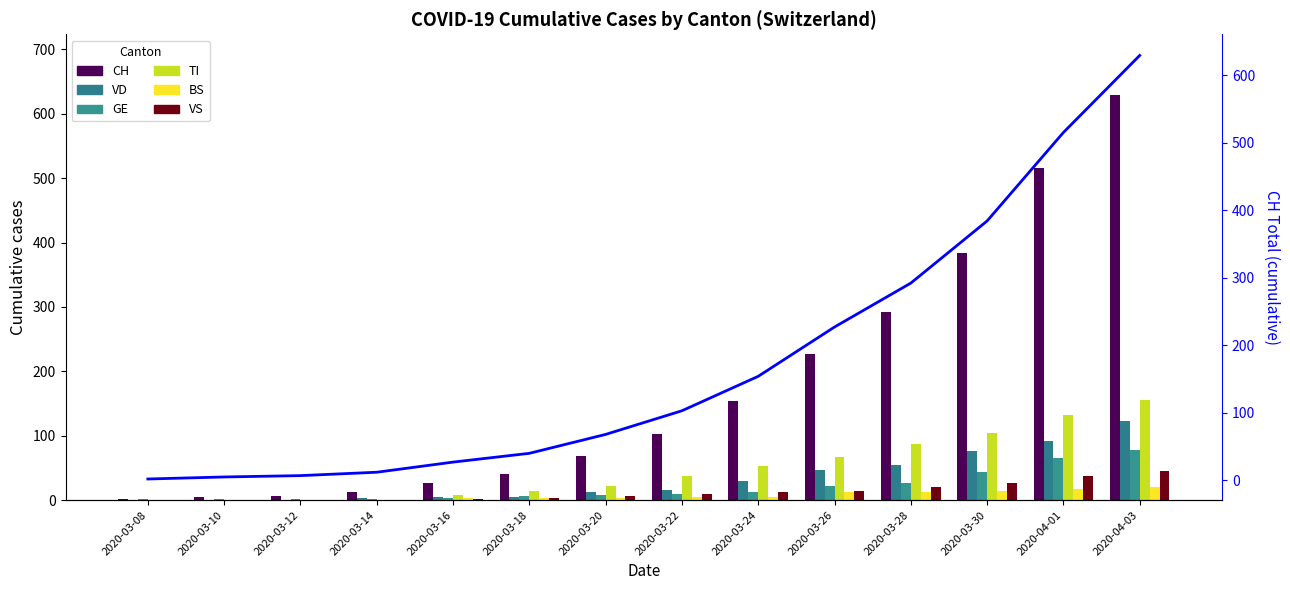

Between 2020-03-22 and 2020-03-26, which series saw the biggest shift?

CH